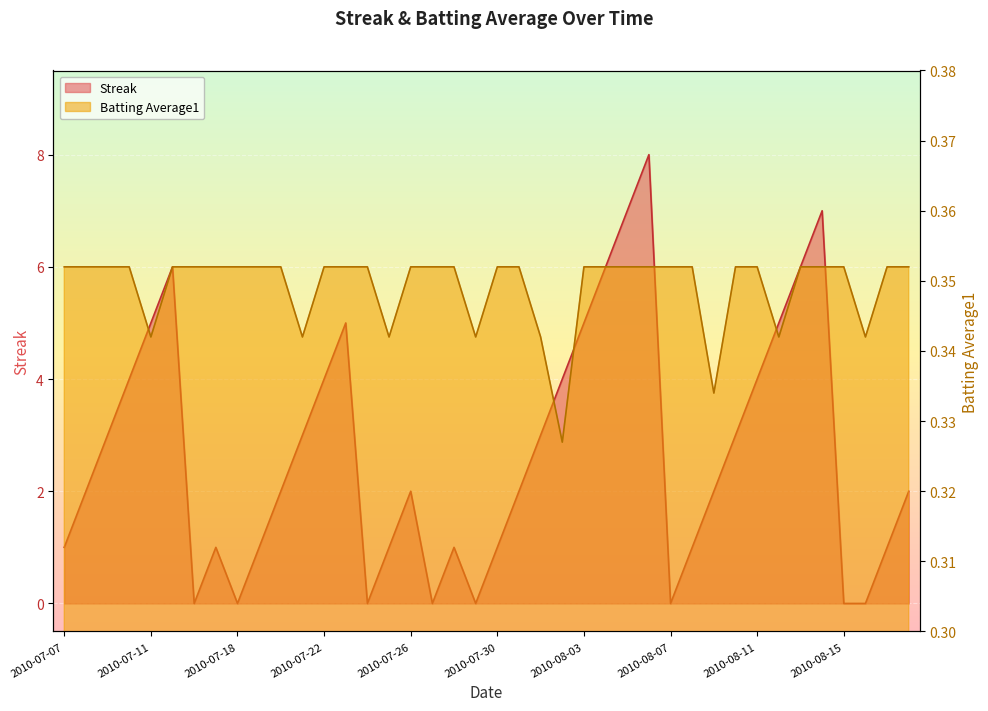

Where is Batting Average1 nearest to the value 0?

2010-08-02